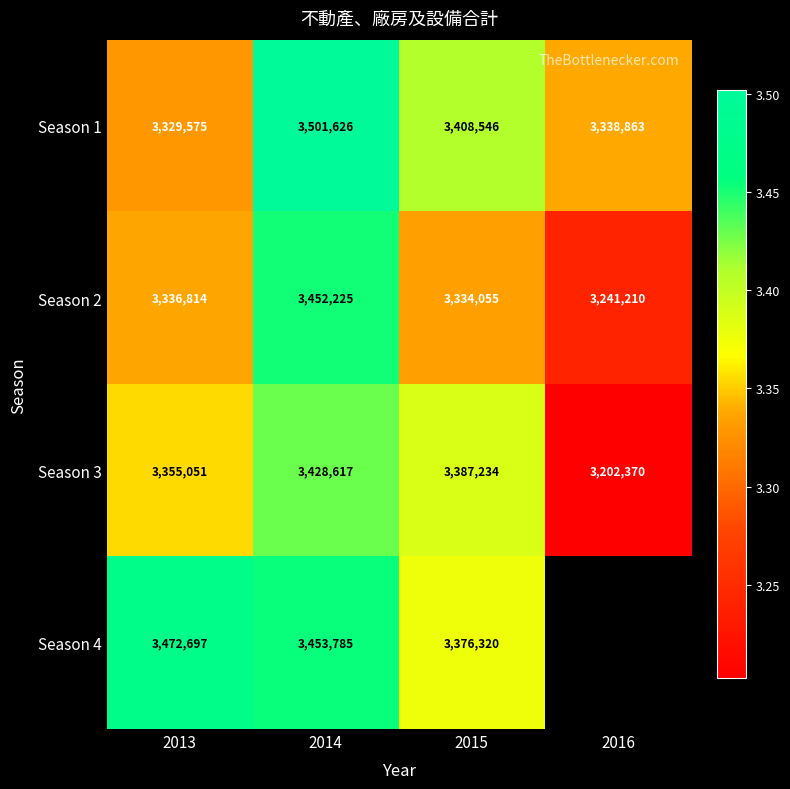

What is the difference between the Season 3 values at 2013 and 2014?

73566